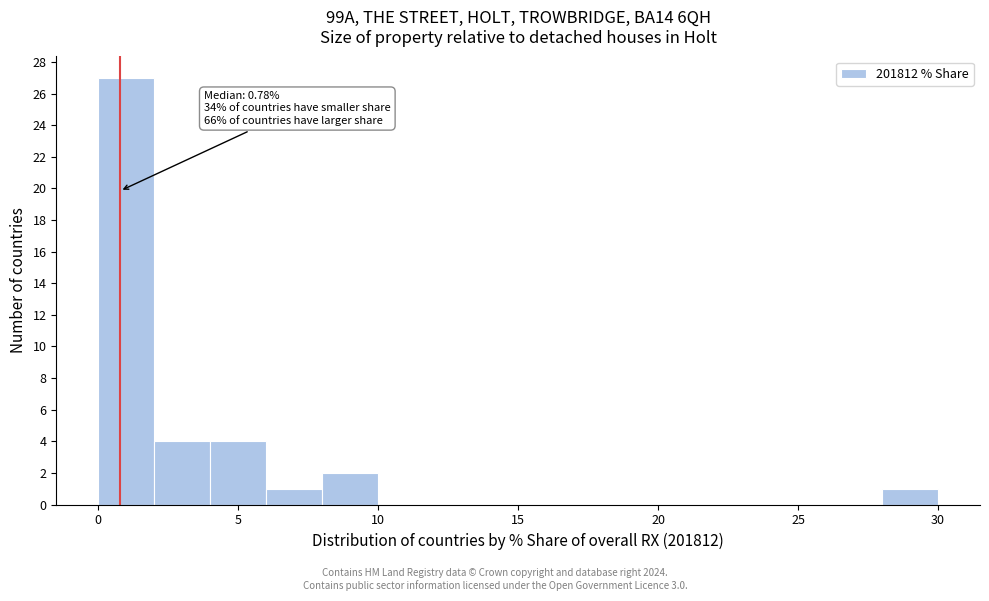

Which range on the x-axis has the tallest bar?

0 to 2